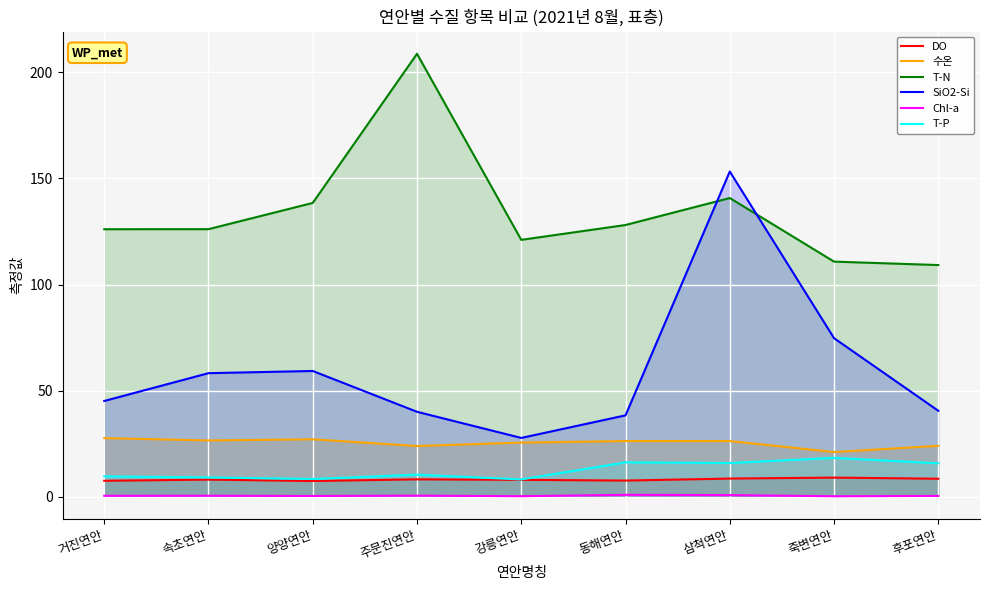

How many lines are shown in the chart?

6